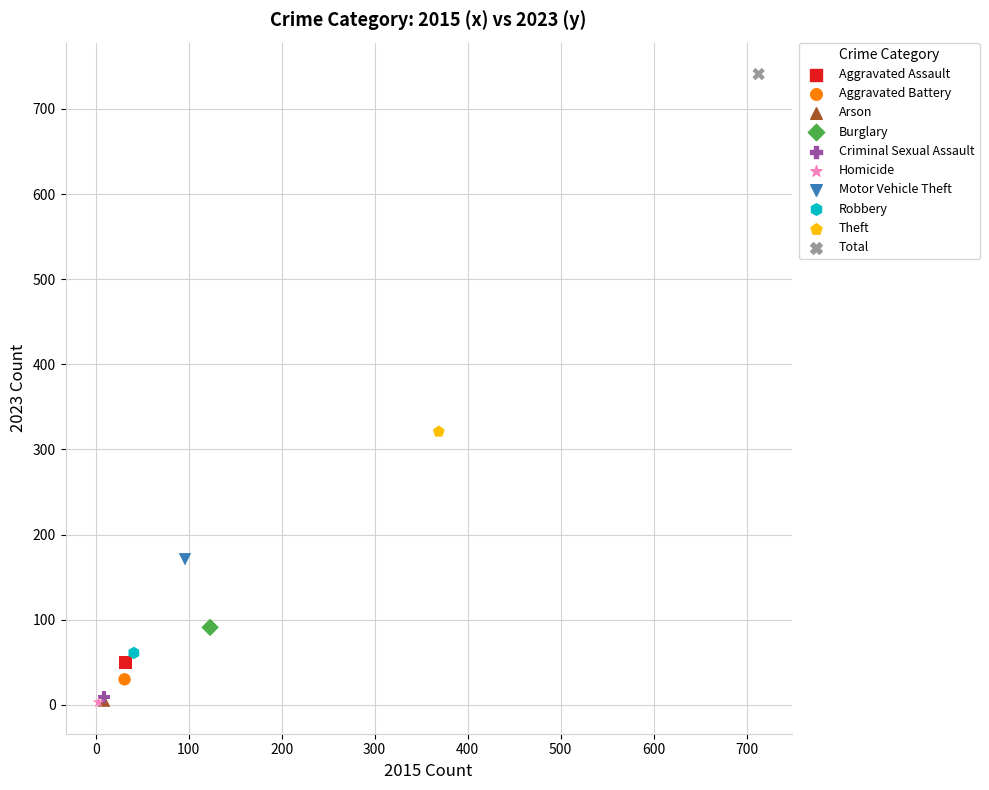

Which series reaches the maximum Y coordinate?

Total